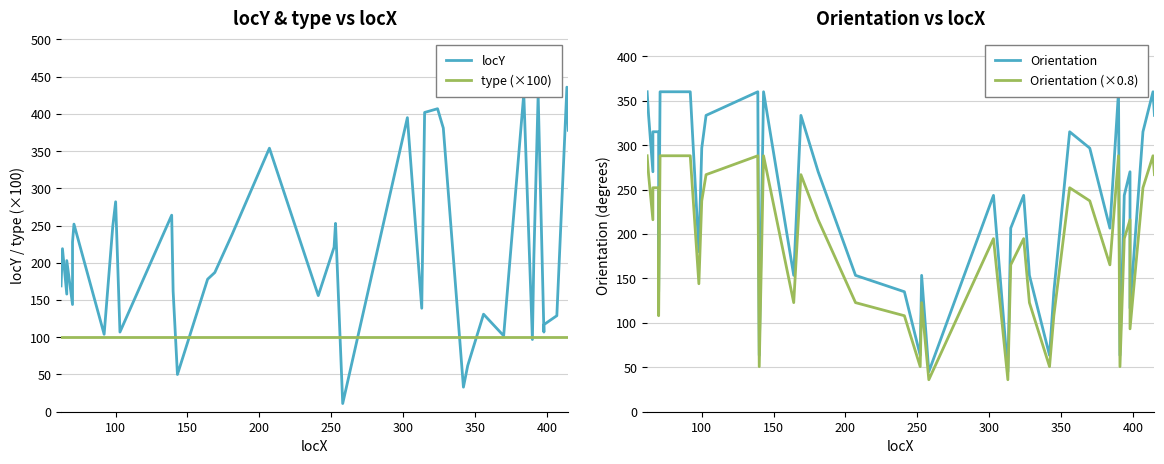

List the series in order of their peak value, lowest first.

type (×100), Orientation (×0.8), Orientation, locY